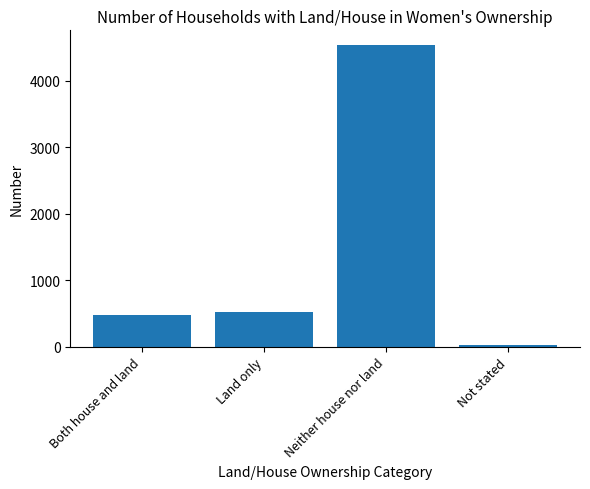

Rank the categories by value from lowest to highest.

Not stated, Both house and land, Land only, Neither house nor land